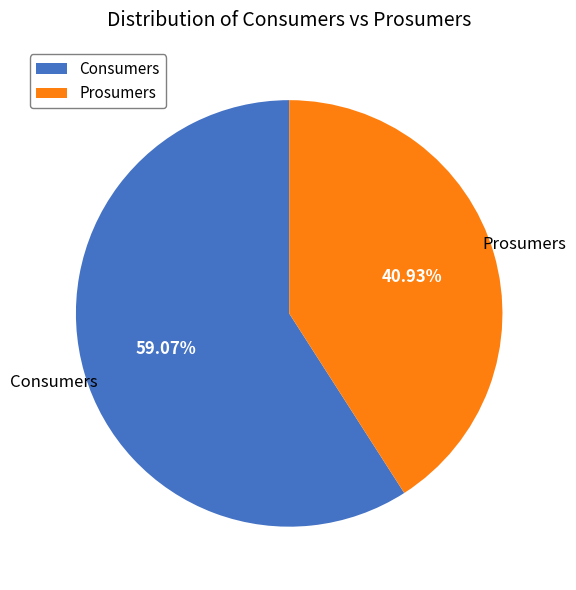

Is Prosumers the majority of the pie?

No